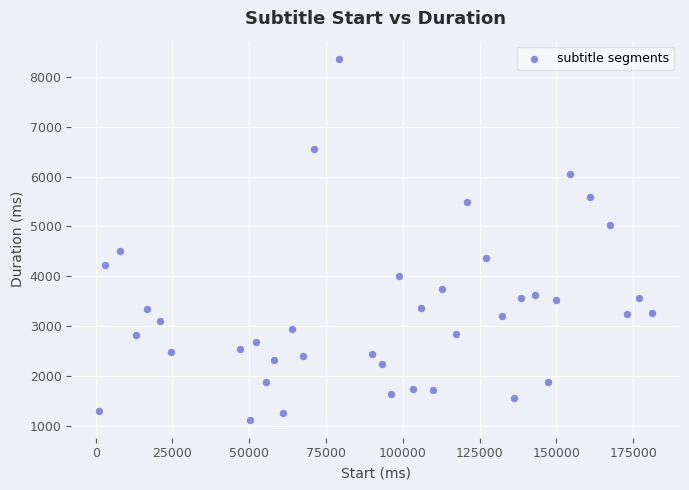

What is the range of X values (max minus min)?

180200